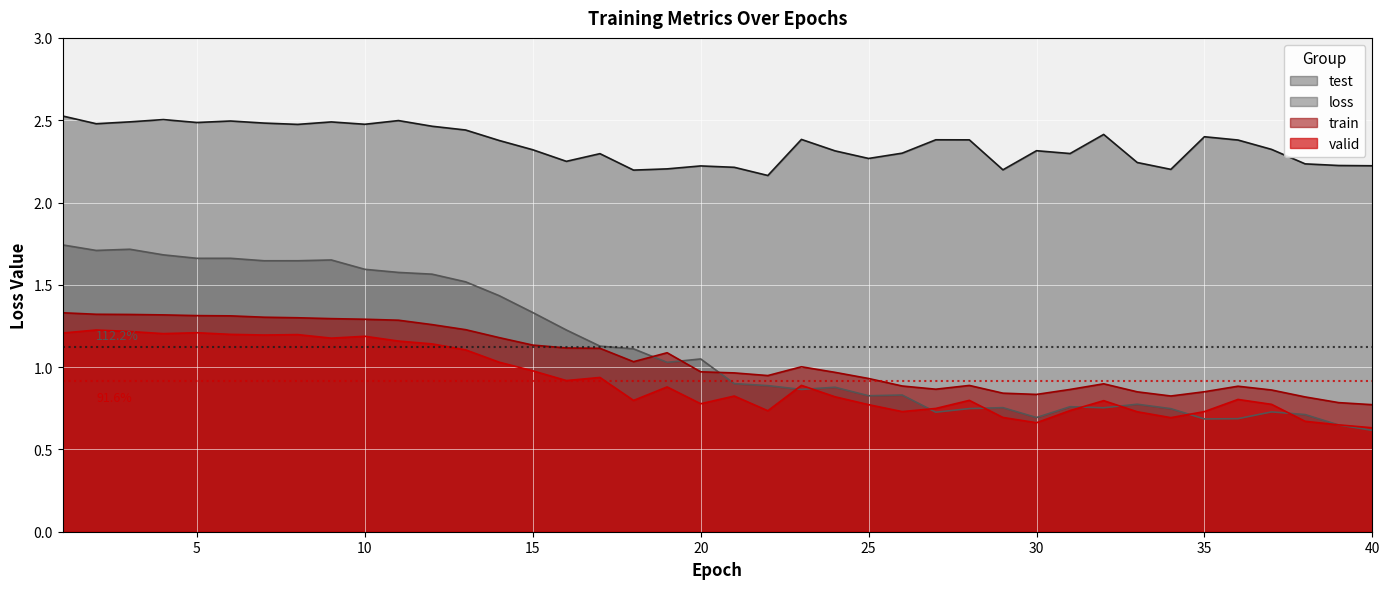

Which category has the lowest value in the test series?

22